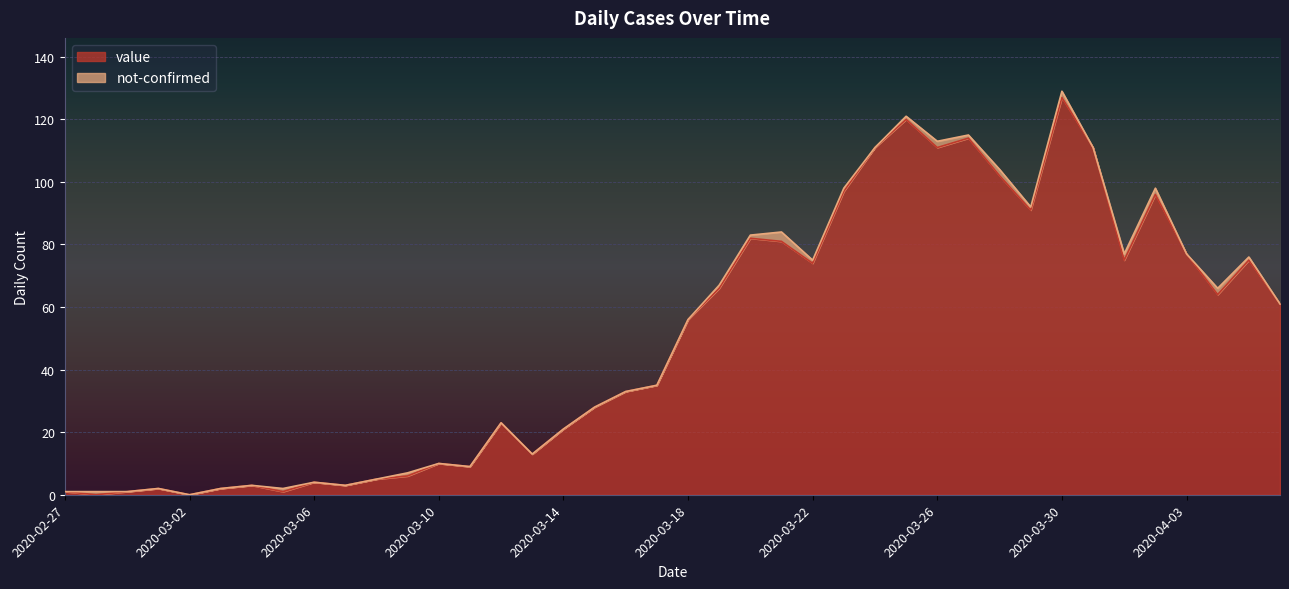

Which category has the highest value across all series?

2020-03-30